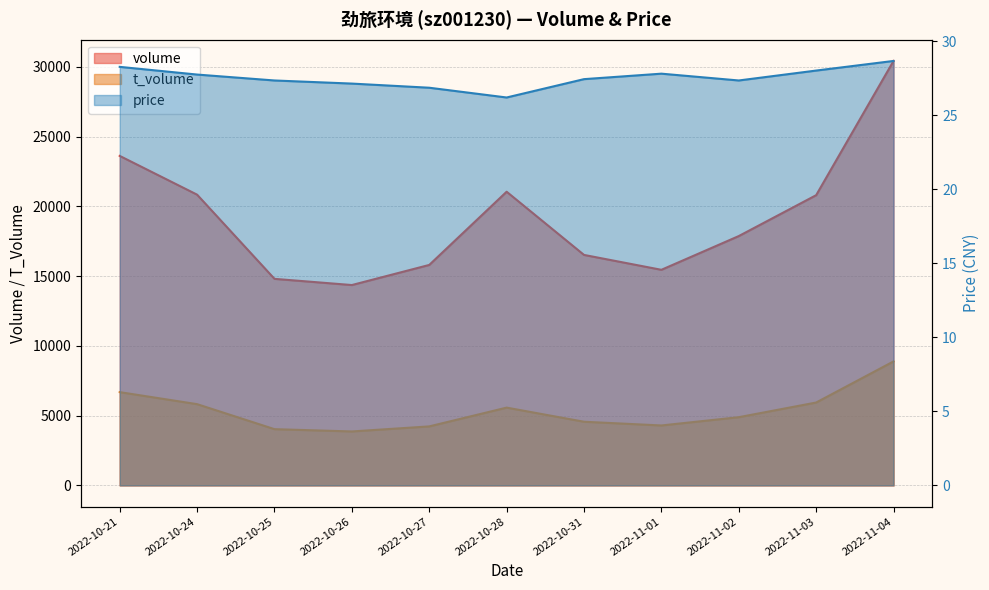

At which category is the sum across all series the highest?

2022-11-04